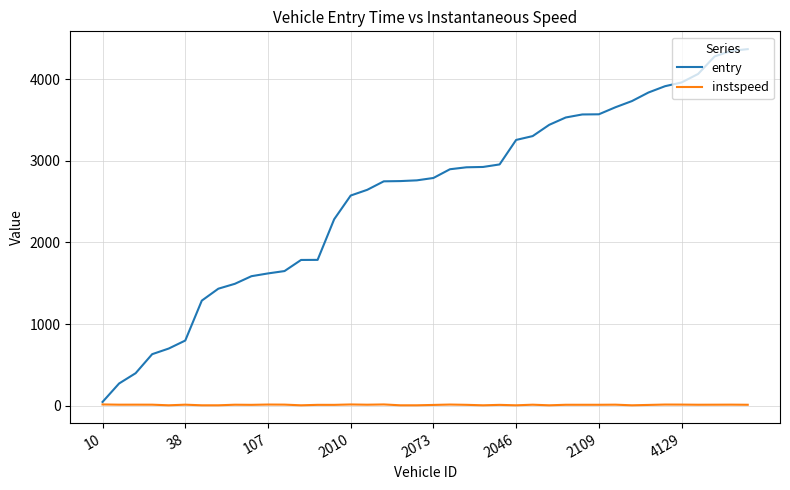

Rank the series by their maximum value, from lowest to highest.

instspeed, entry